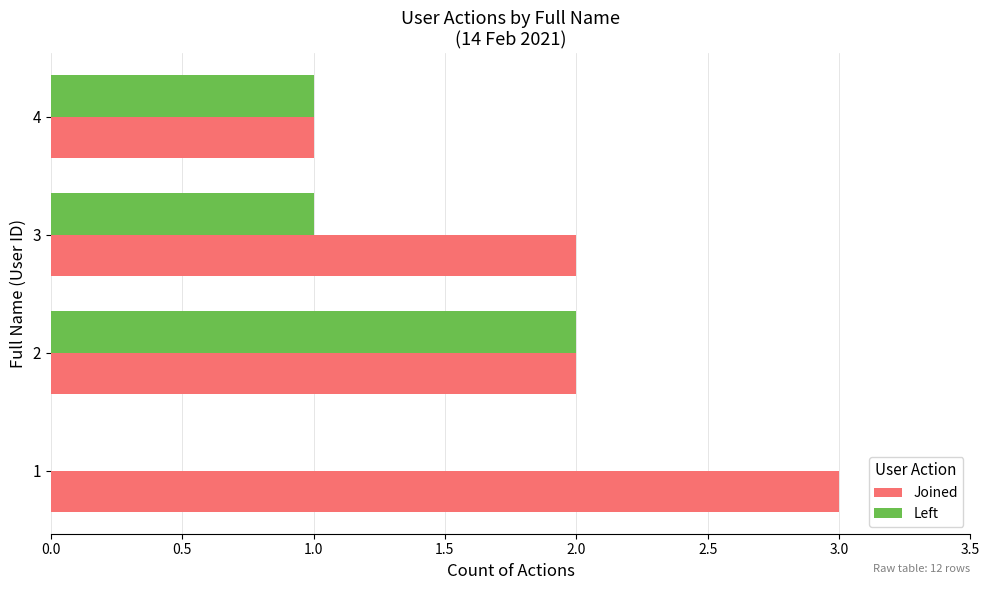

The Left series shows 1 at 3. True or false?

True